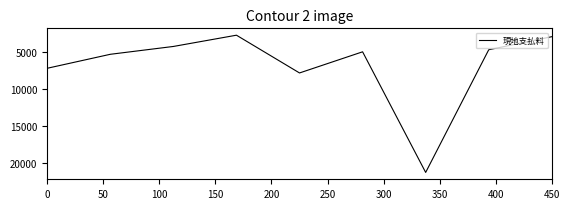

What is the smallest value displayed?

2786.2